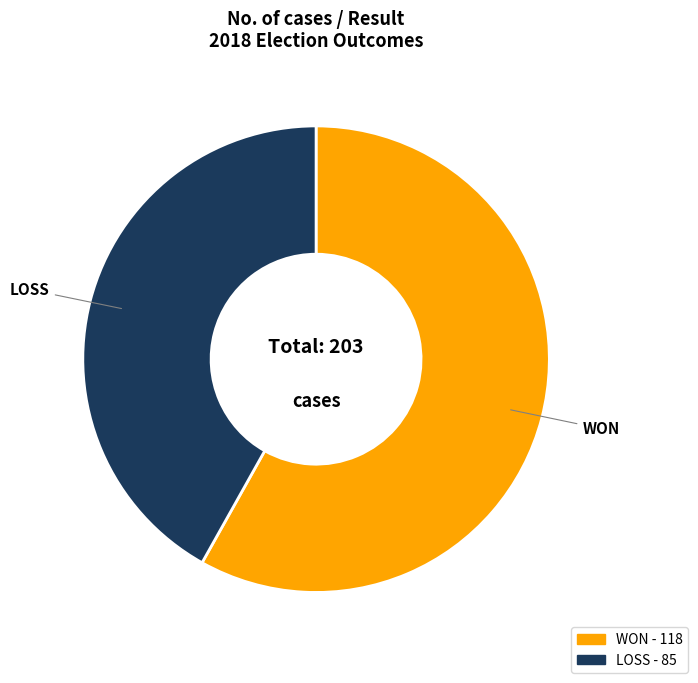

Between WON and LOSS, which is larger?

WON